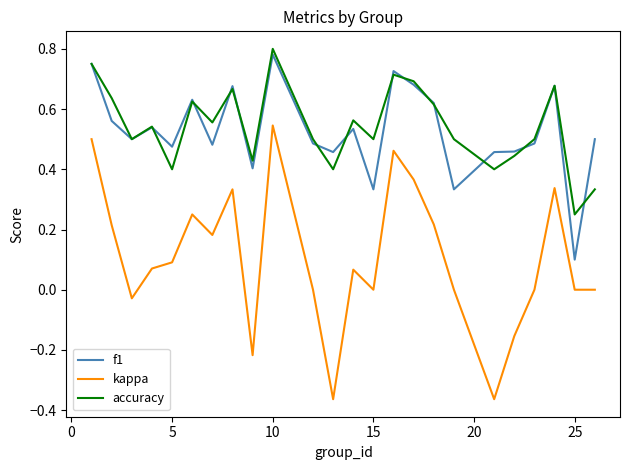

True or false: accuracy and kappa intersect in this chart.

False